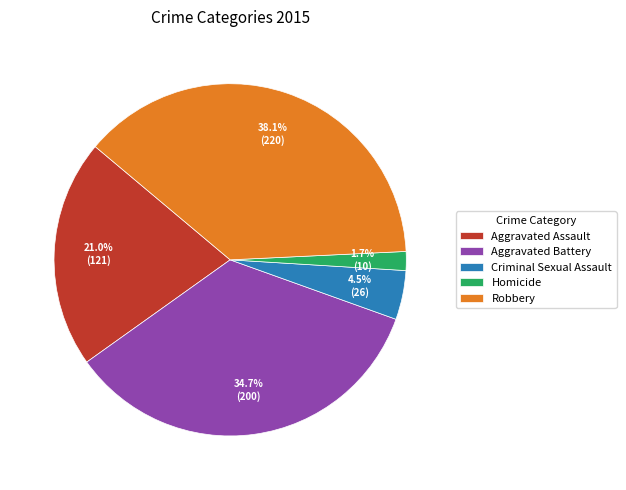

Which category has the smallest portion of the pie?

Homicide